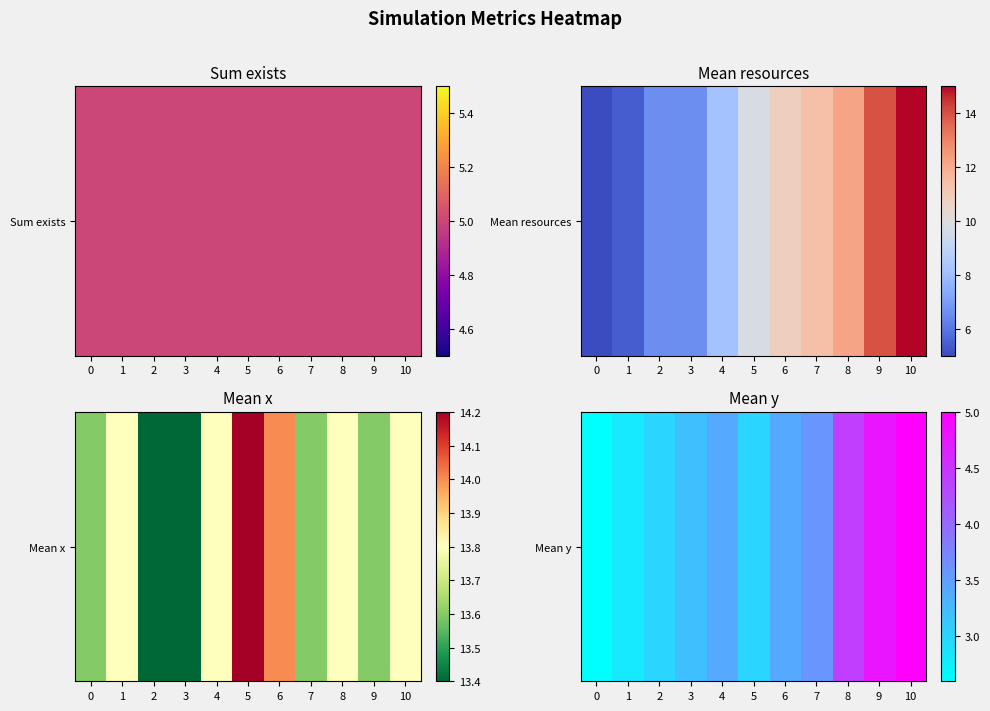

What is the difference between the values at 9 and 2?

1.8